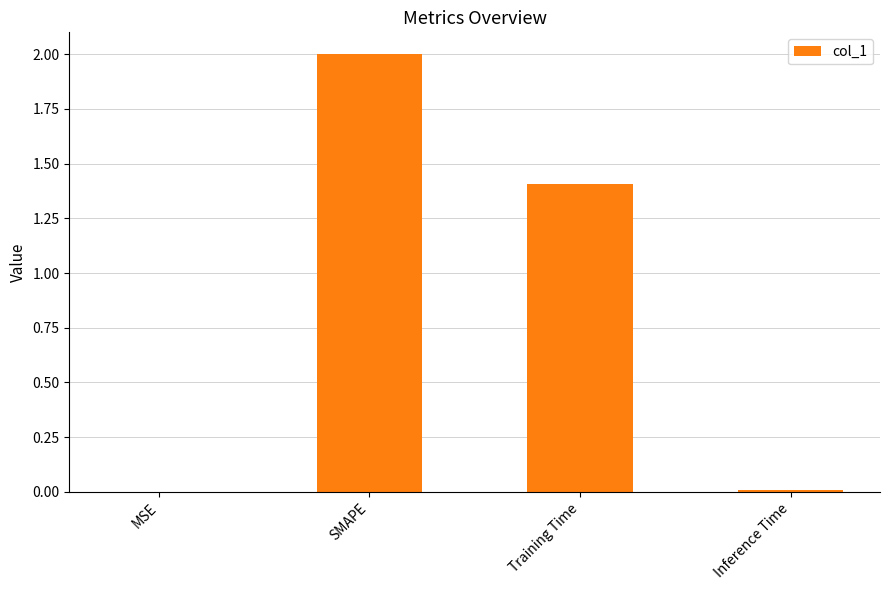

Where does the data first go above 1?

SMAPE